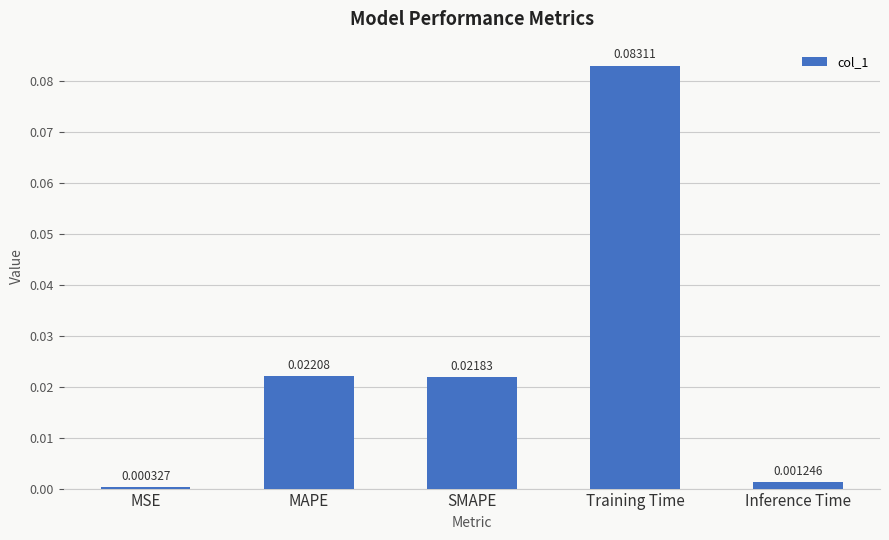

At which category does the chart reach its minimum across all series?

MSE